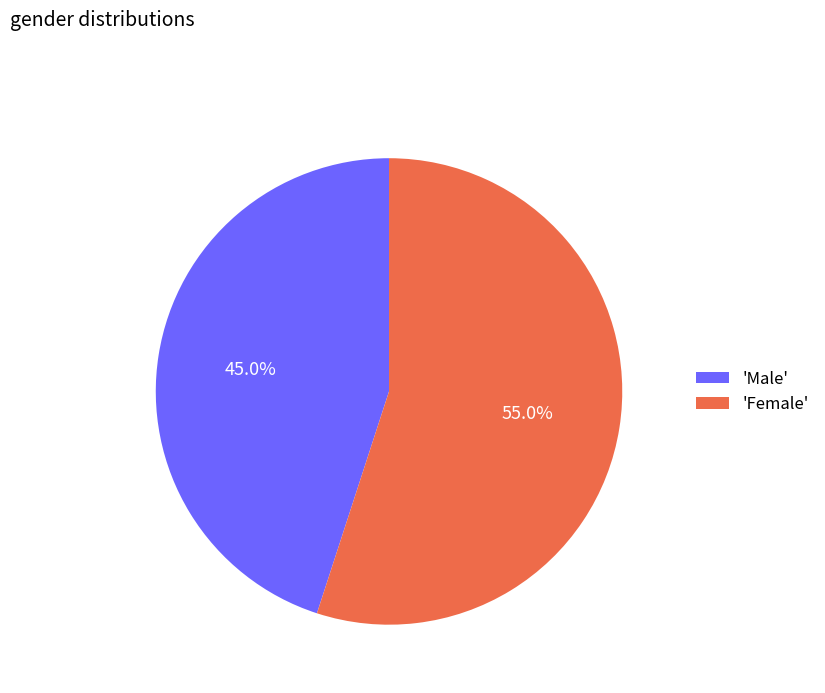

Which has a higher value, 'Female' or 'Male'?

'Female'